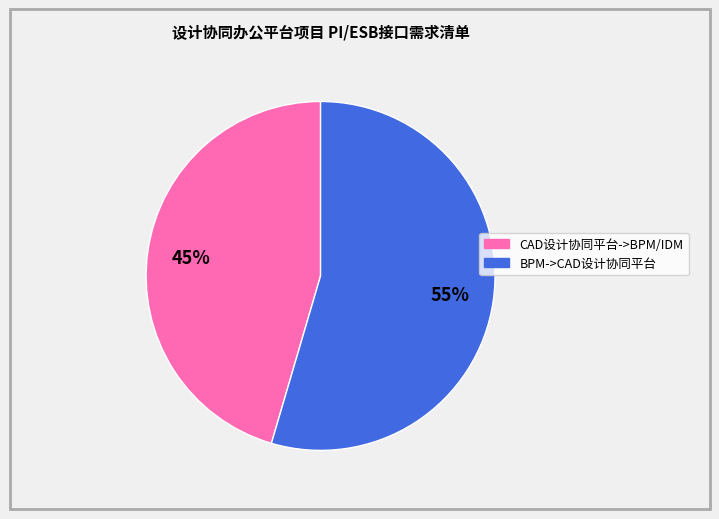

The CAD设计协同平台->BPM/IDM slice represents 33% of the pie. True or false?

False